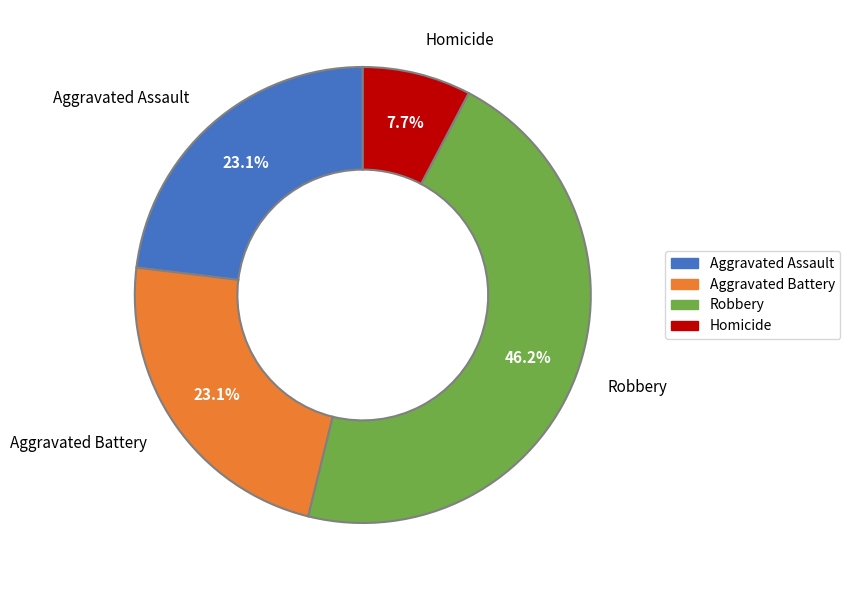

To the nearest percent, what is the average slice percentage?

25%